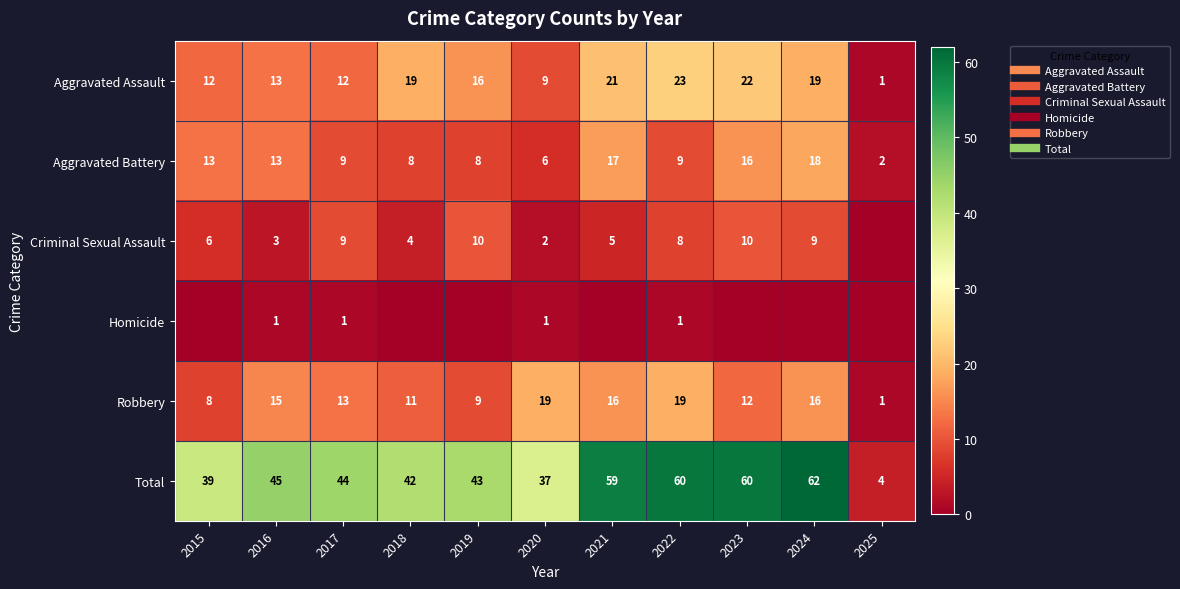

Which category has the lowest value across all series?

2025